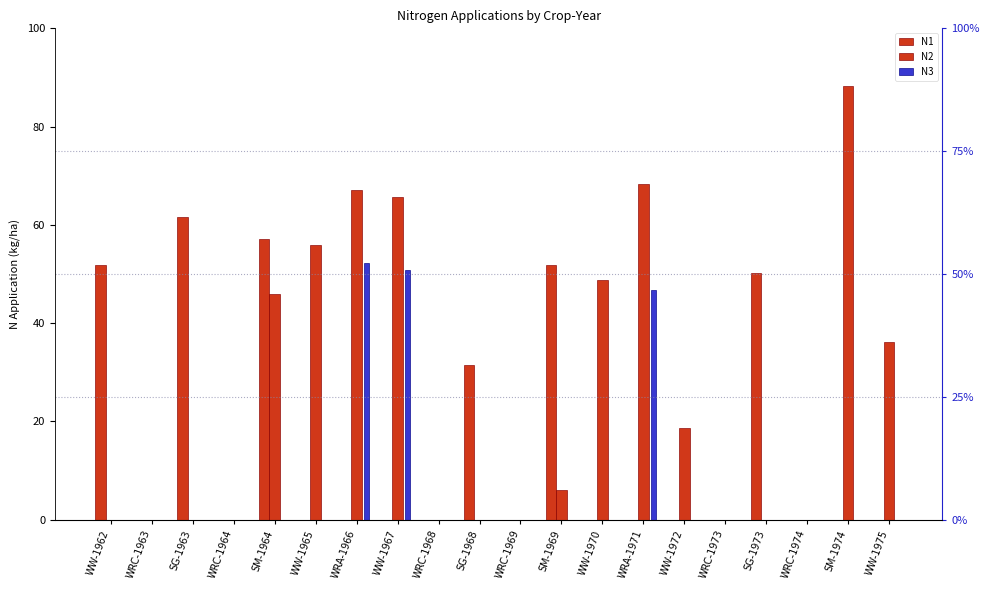

List the labels in order of N3 value, largest first.

WRA-1966, WW-1967, WRA-1971, WW-1962, WRC-1963, SG-1963, WRC-1964, SM-1964, WW-1965, WRC-1968, SG-1968, WRC-1969, SM-1969, WW-1970, WW-1972, WRC-1973, SG-1973, WRC-1974, SM-1974, WW-1975